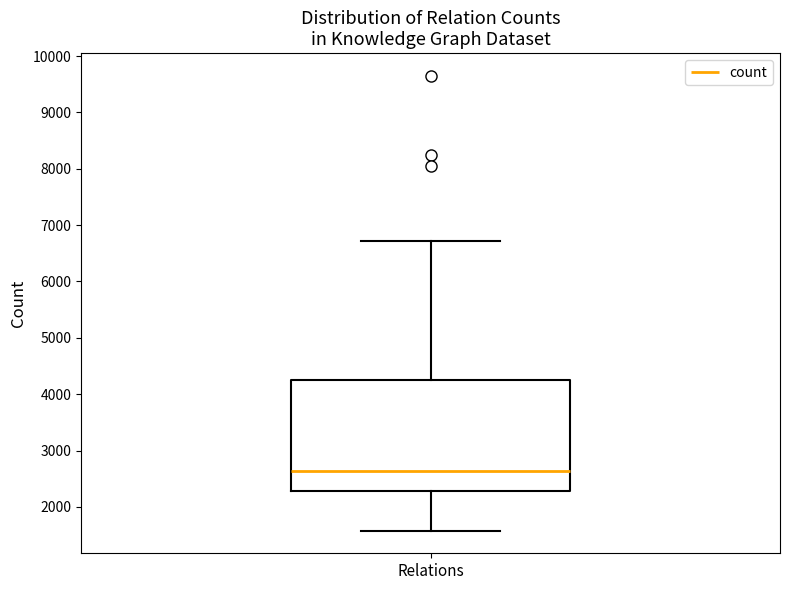

Read this box plot against the y-axis: the position of the median line, the range covered by the box, and the ends of both whiskers. The values are not printed on the chart, so give them approximately, as read against the axis.

median 2600, box 2300 to 4200, whiskers 1600 to 6700